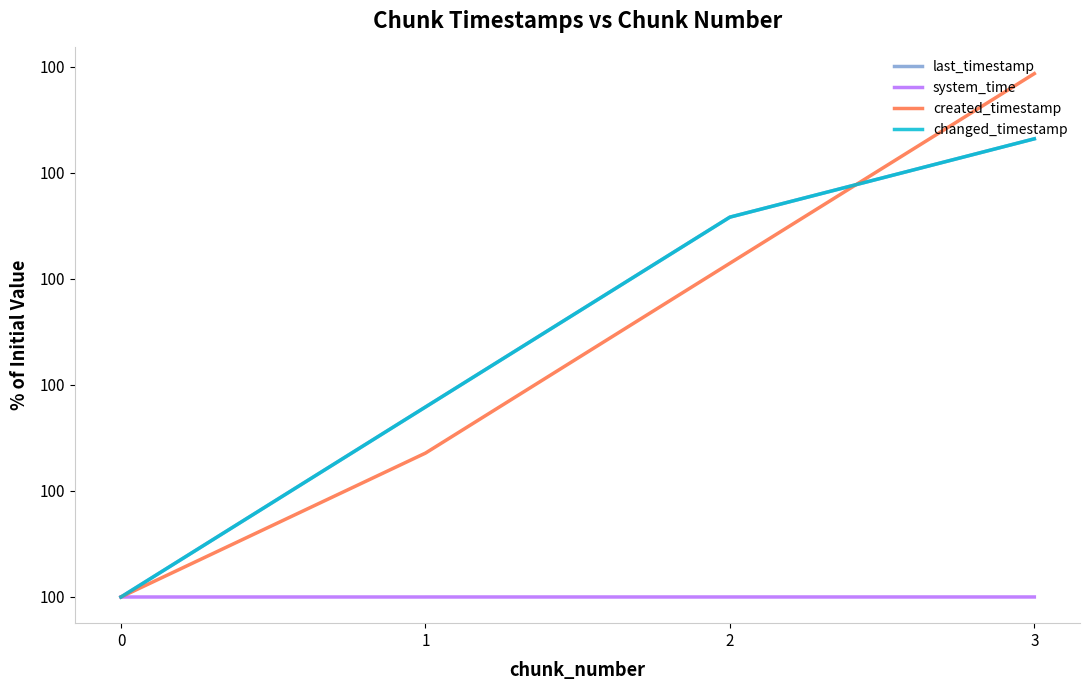

Does the chart have visible grid lines?

No